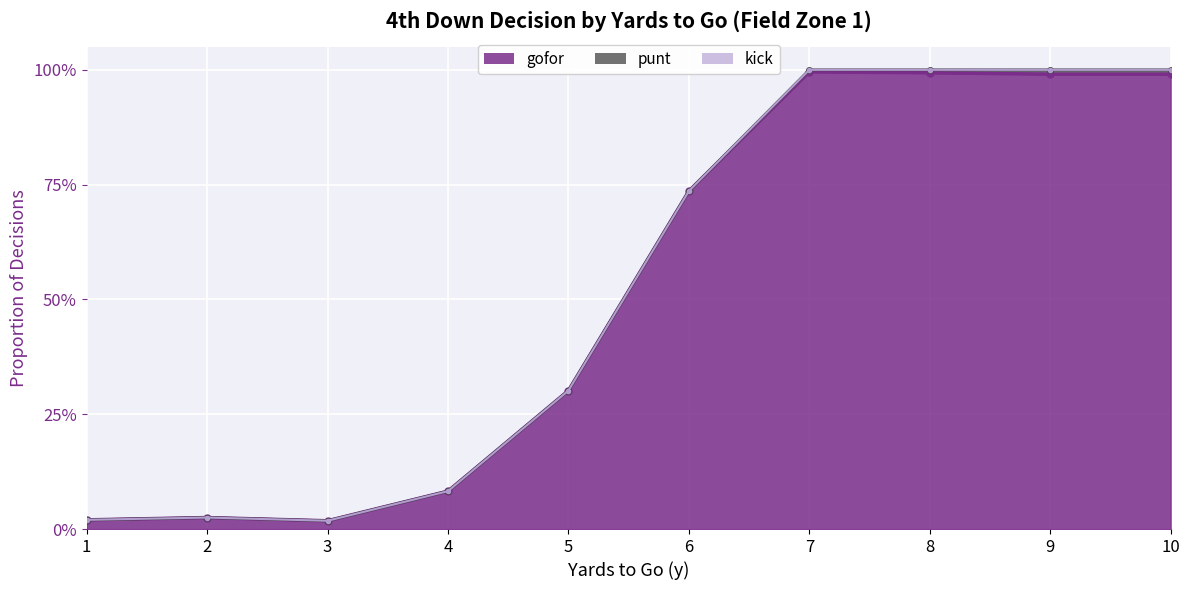

Which series has the largest total across all categories?

gofor